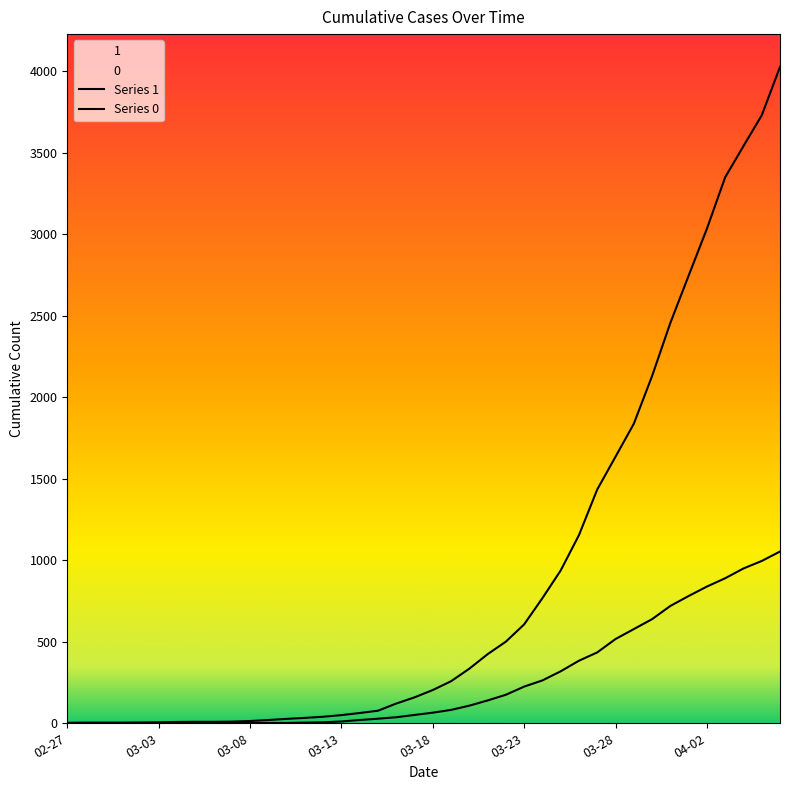

True or false: Series 1 has a value of 538 at 29.

False